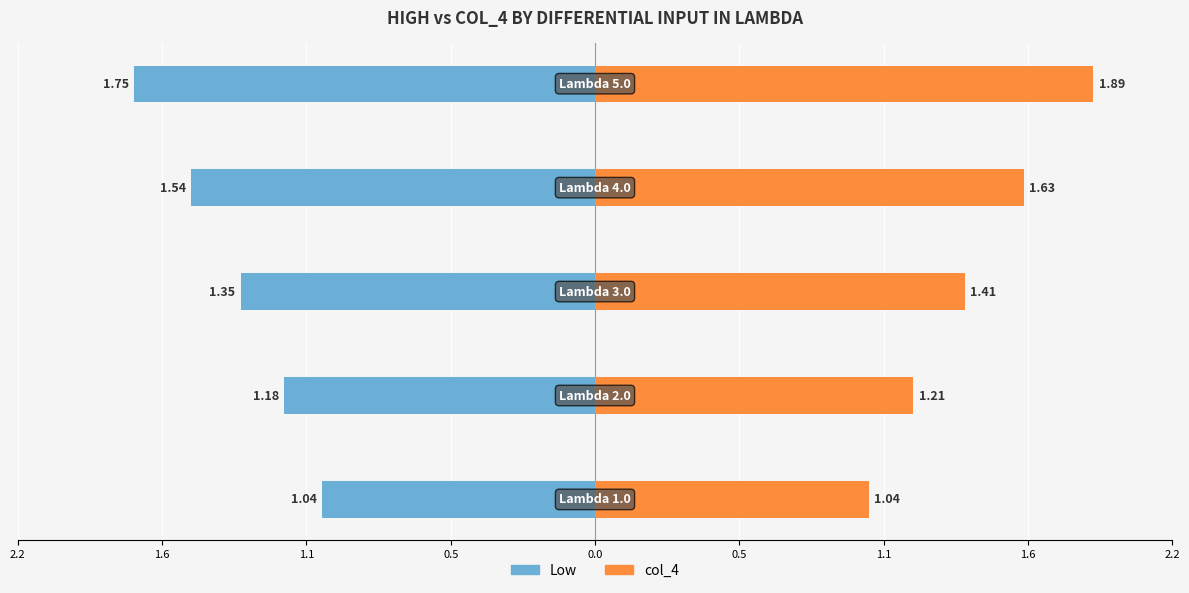

At how many categories does at least one series exceed 0?

5